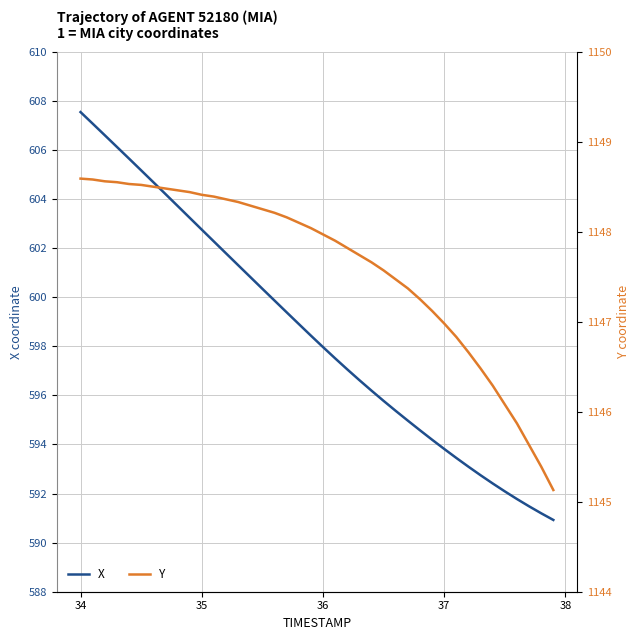

At which label does X reach its peak?

34